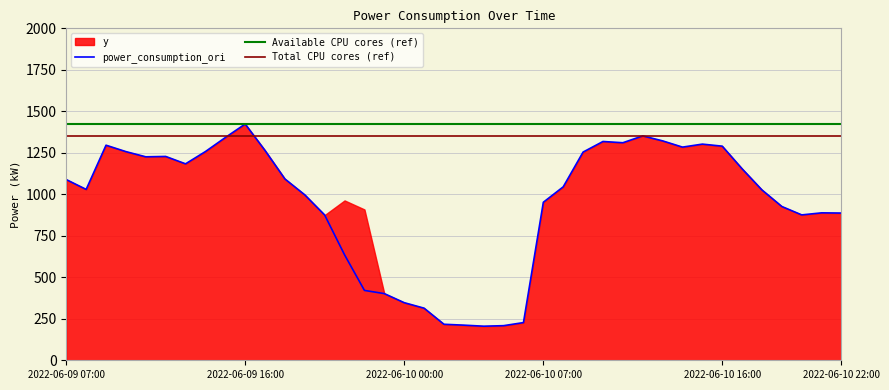

What is the smallest value displayed?

205.4